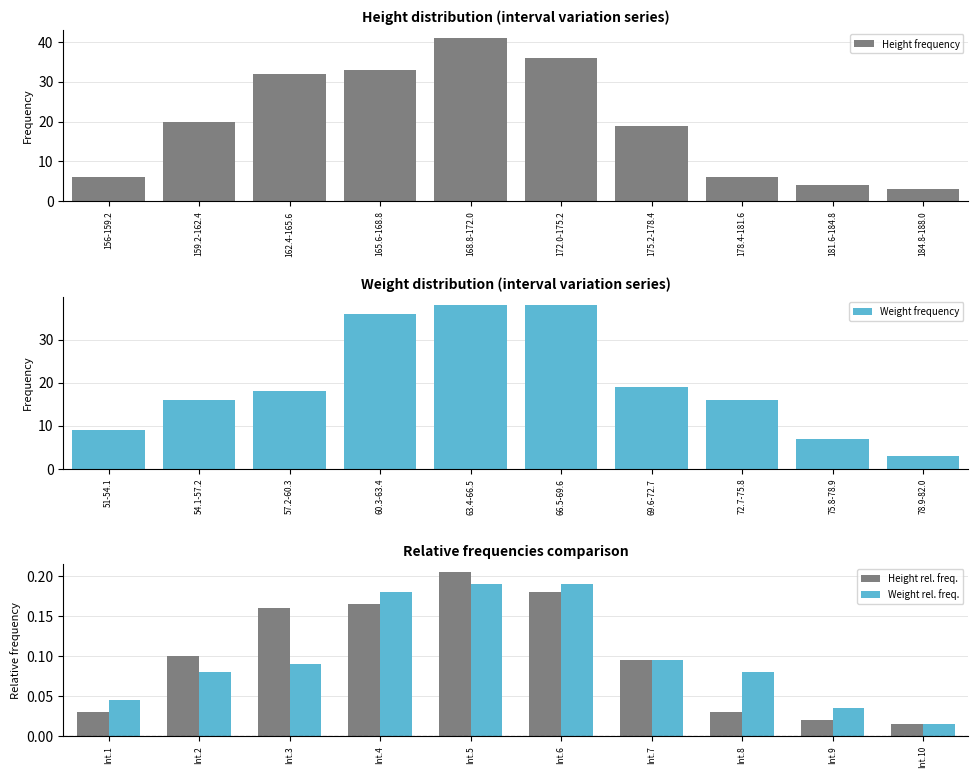

At which label does Height rel. freq. reach its minimum?

Int.10